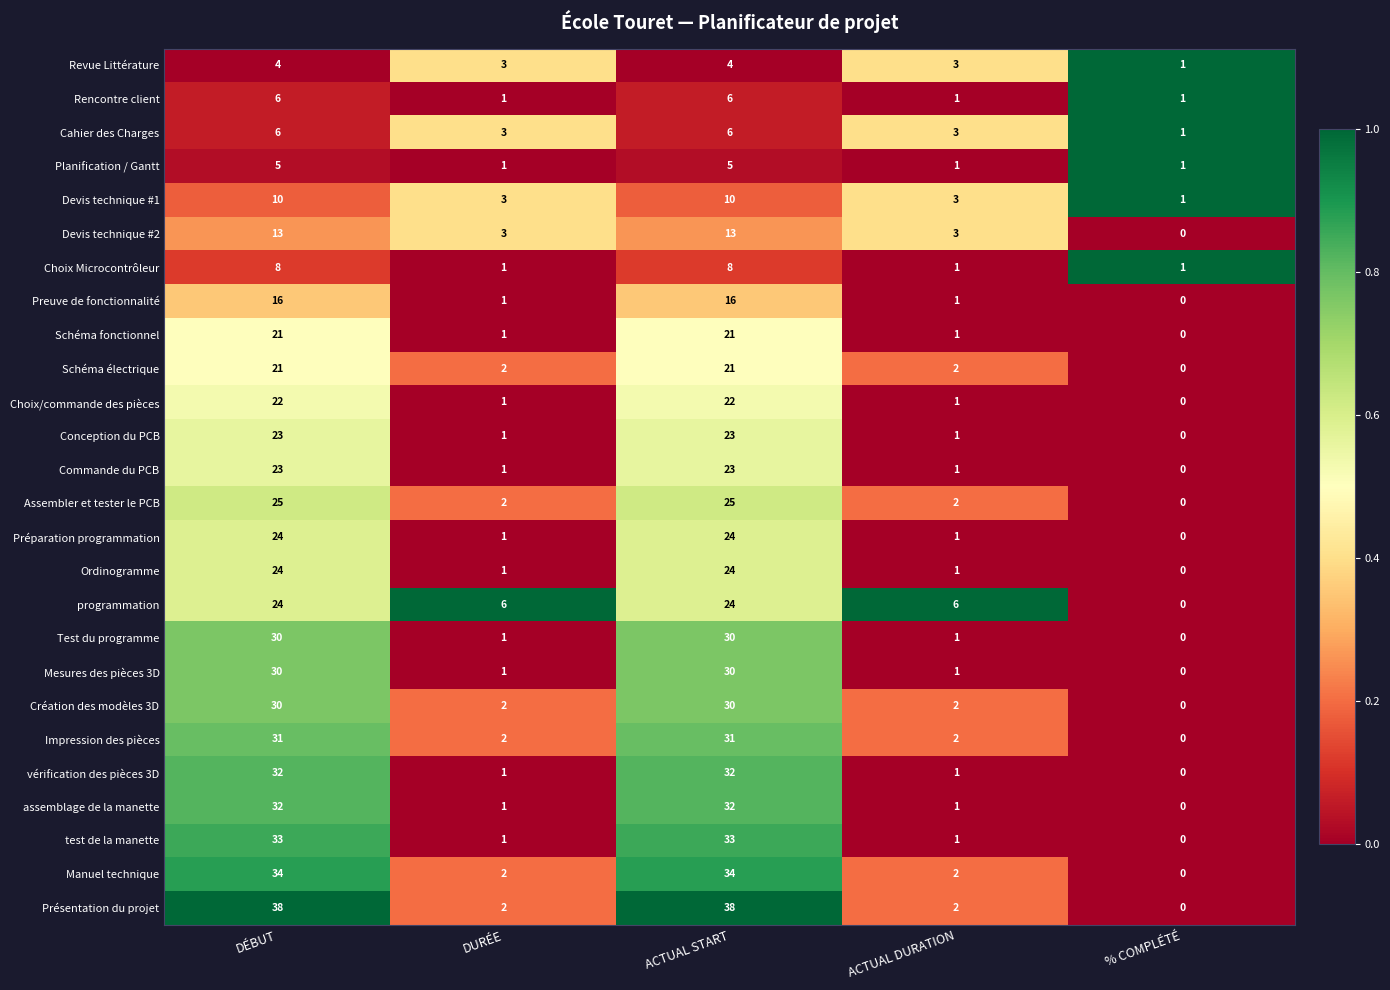

Is the value of Ordinogramme at ACTUAL DURATION greater than the value of Assembler et tester le PCB at % COMPLÉTÉ?

Yes